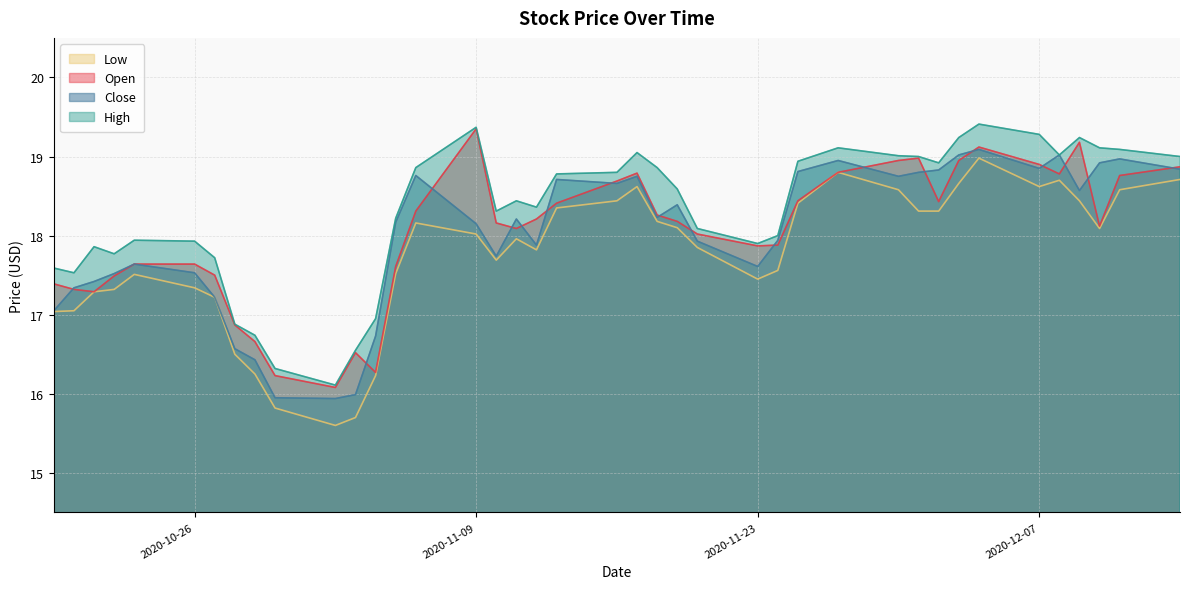

What is the minimum value for Close?

15.9